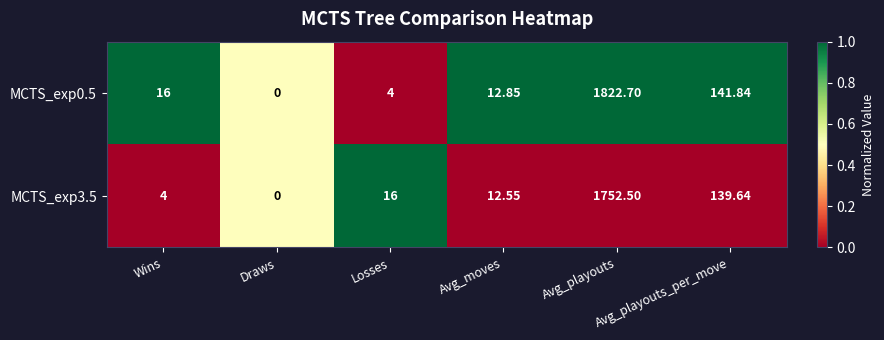

Which series has the widest spread of values?

MCTS_exp0.5